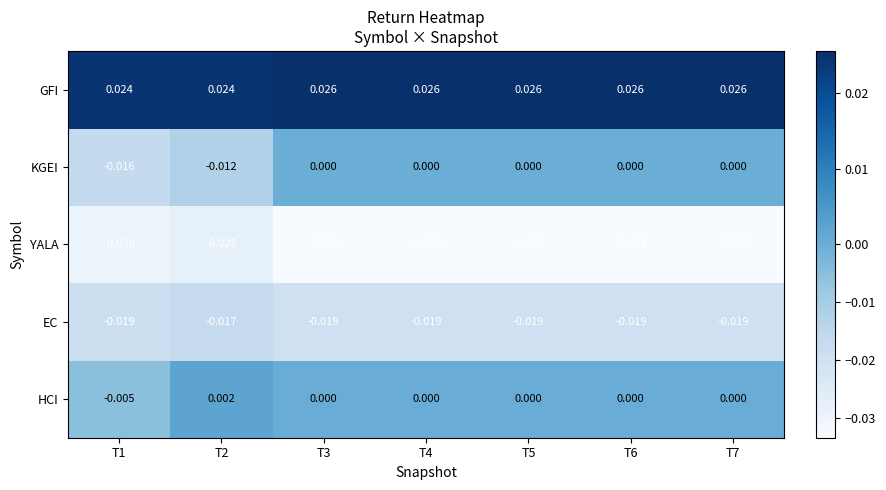

At T2, list the series in order from smallest to largest.

YALA, EC, KGEI, HCI, GFI